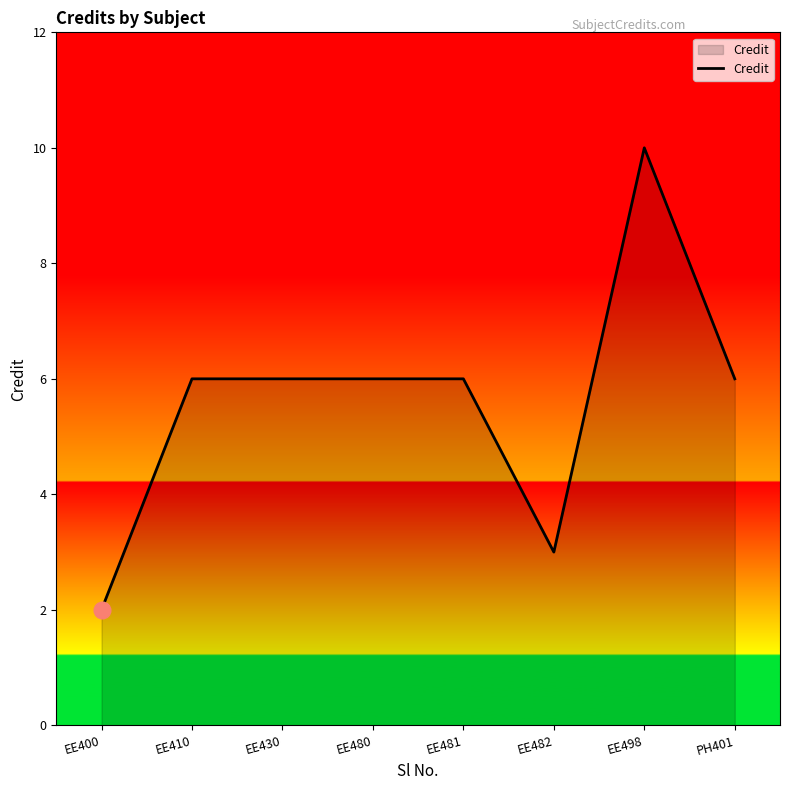

What is the average value?

6